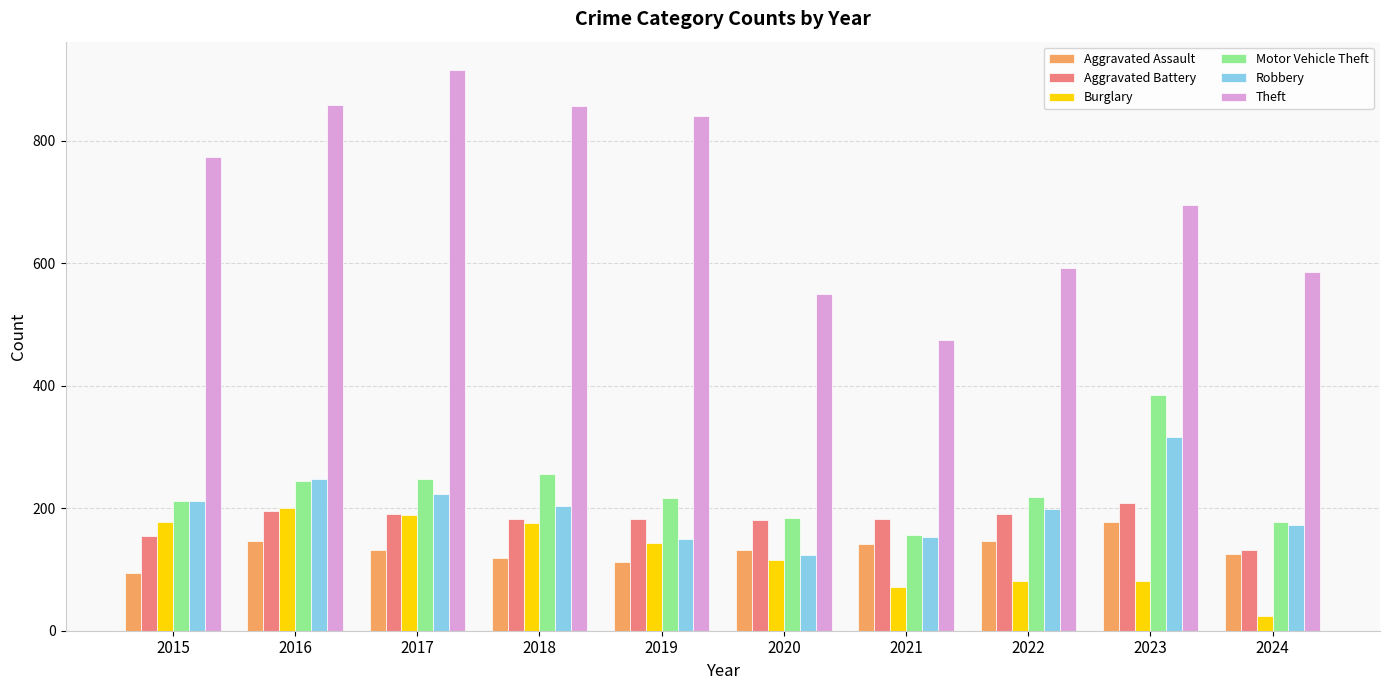

What is the difference between the second highest and minimum values in the Burglary series?

165